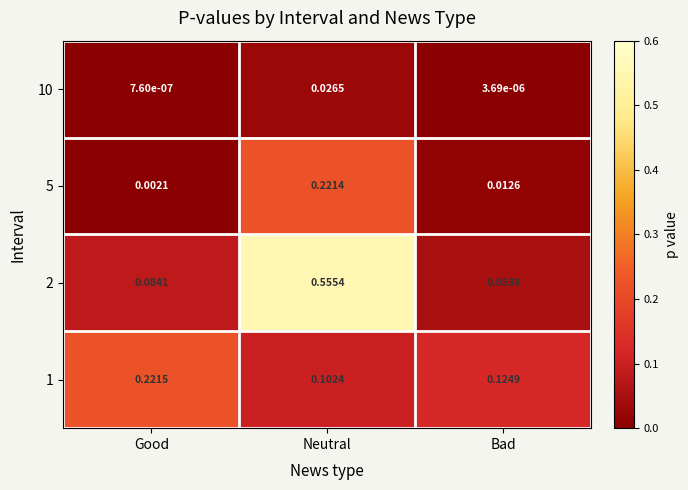

Count the number of data series in this chart.

4